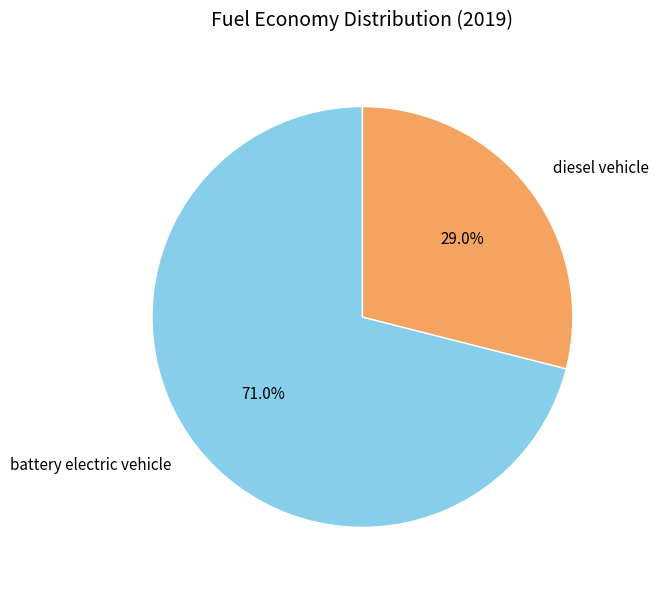

How many segments does this pie chart have?

2